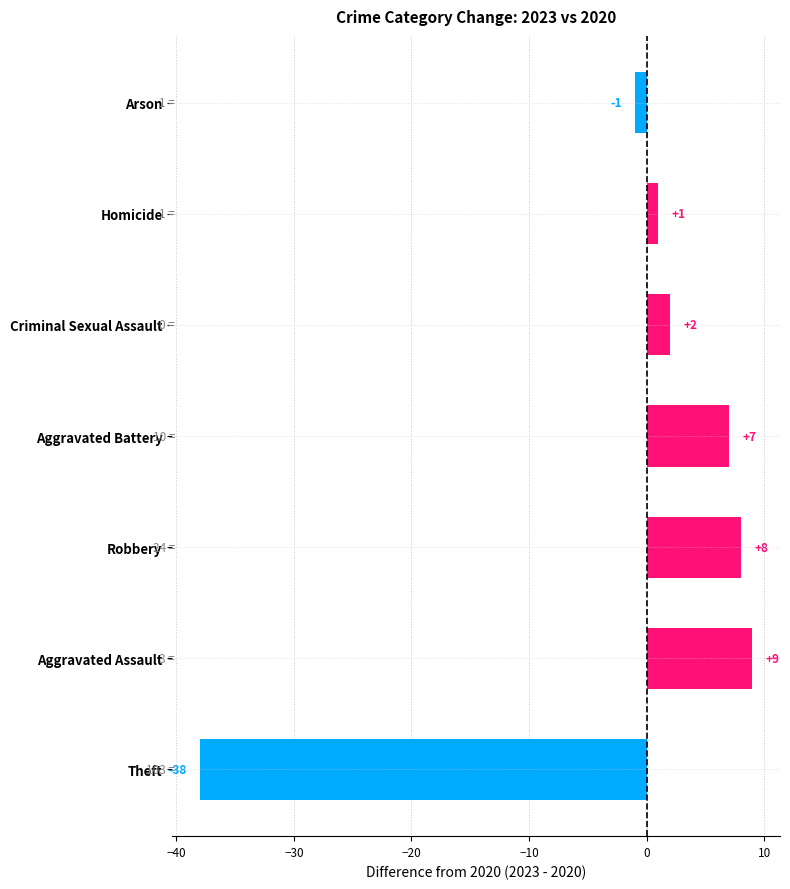

What is the greatest value displayed?

9